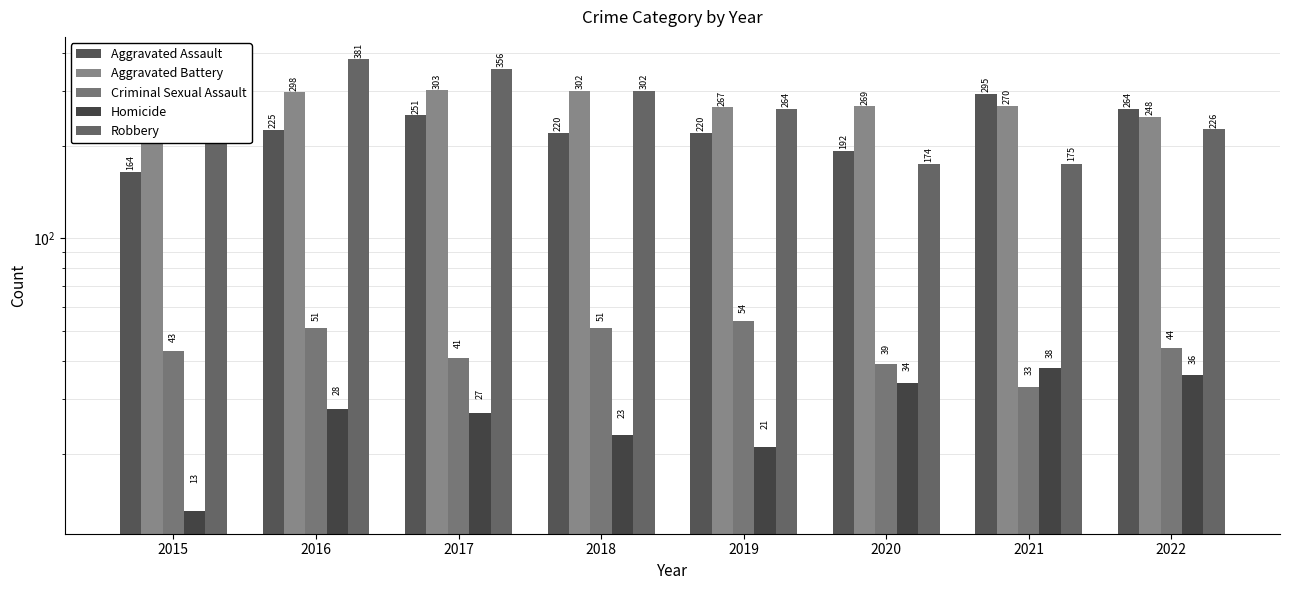

Rank the categories by Criminal Sexual Assault value from highest to lowest.

2019, 2016, 2018, 2022, 2015, 2017, 2020, 2021